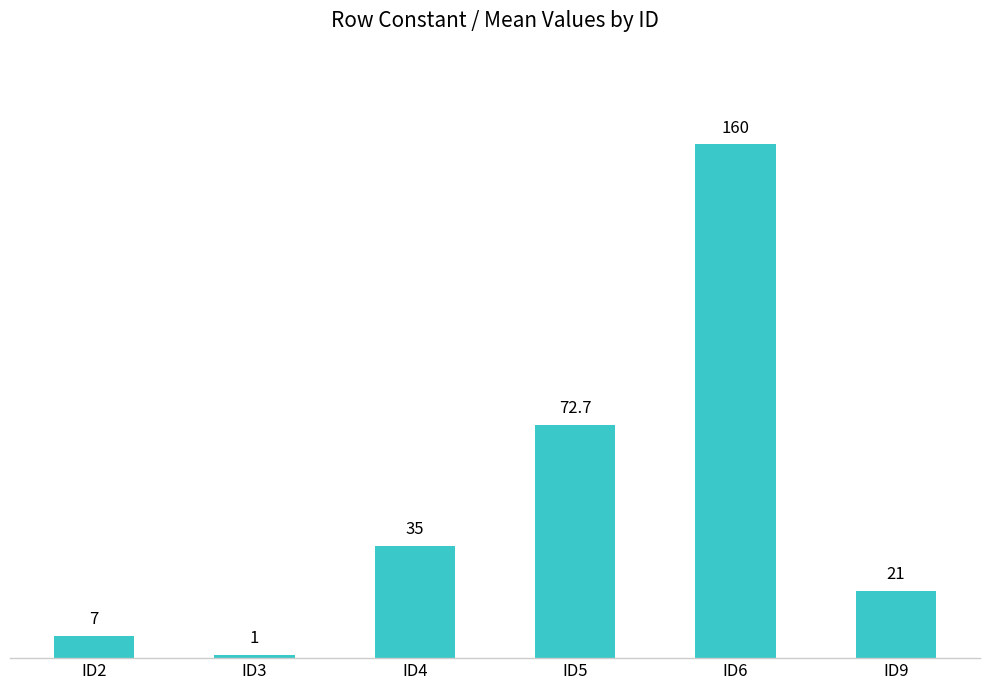

List the labels in order of value, largest first.

ID6, ID5, ID4, ID9, ID2, ID3